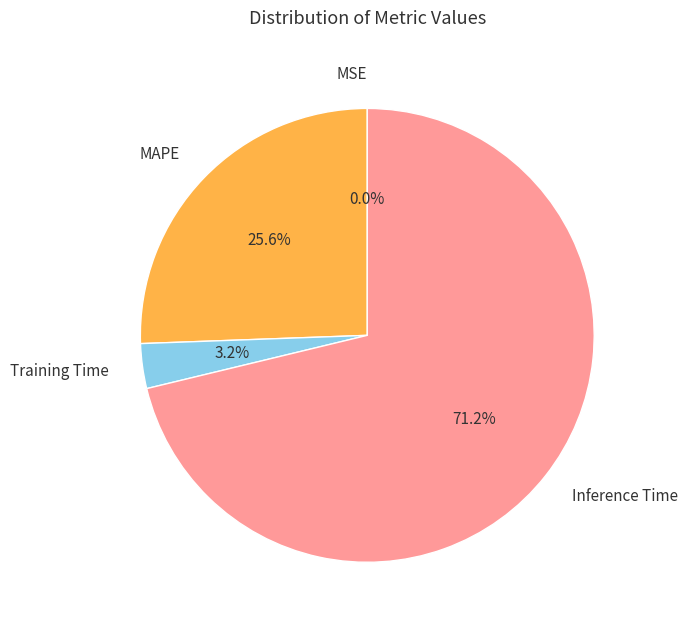

Does Inference Time account for over 50% of the chart?

Yes